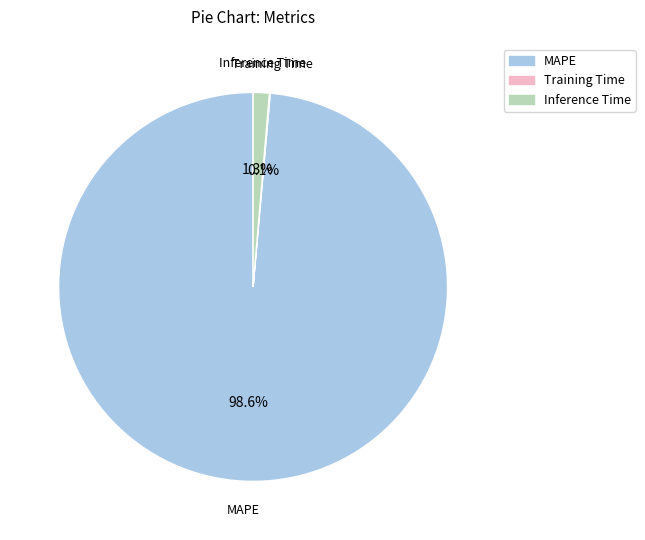

What portion of the pie excludes MAPE?

1.4%